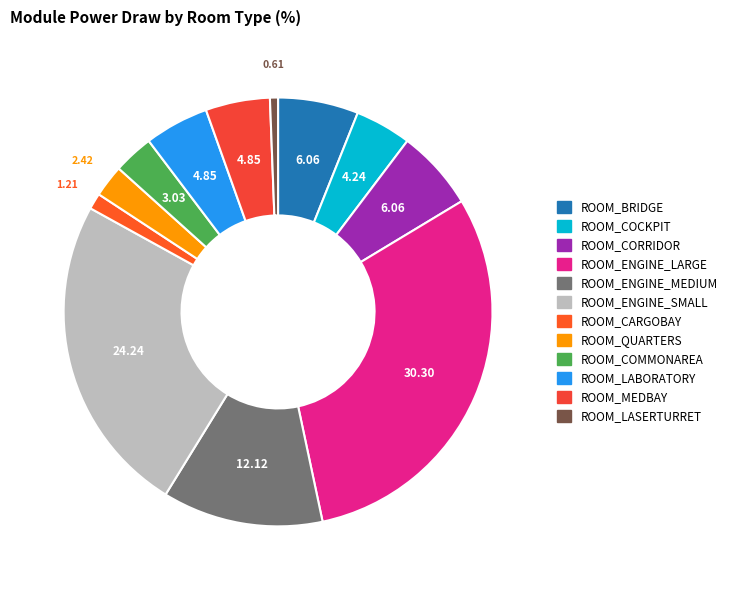

Does any single category account for the majority?

No